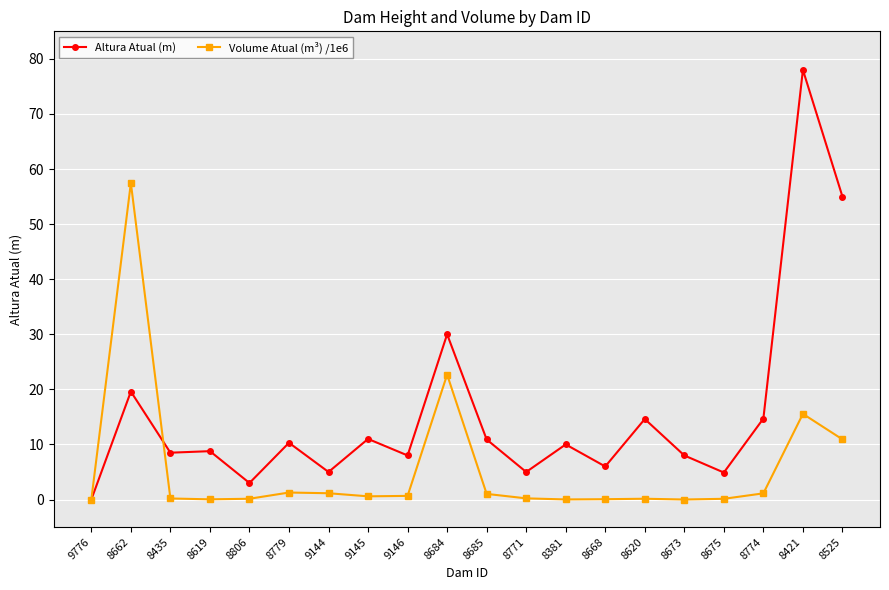

Which series has the widest spread of values?

Altura Atual (m)